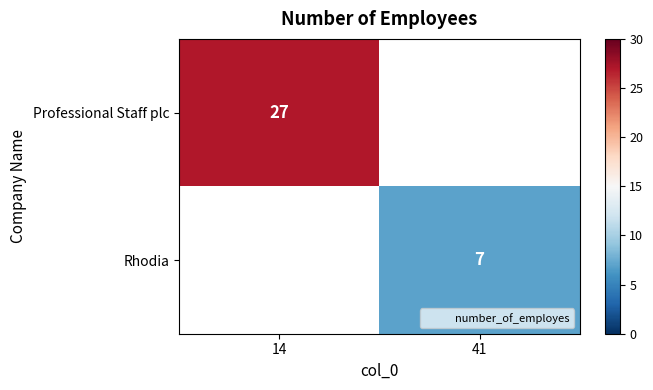

True or false: Professional Staff plc has a value of 16.0 at 14.

False